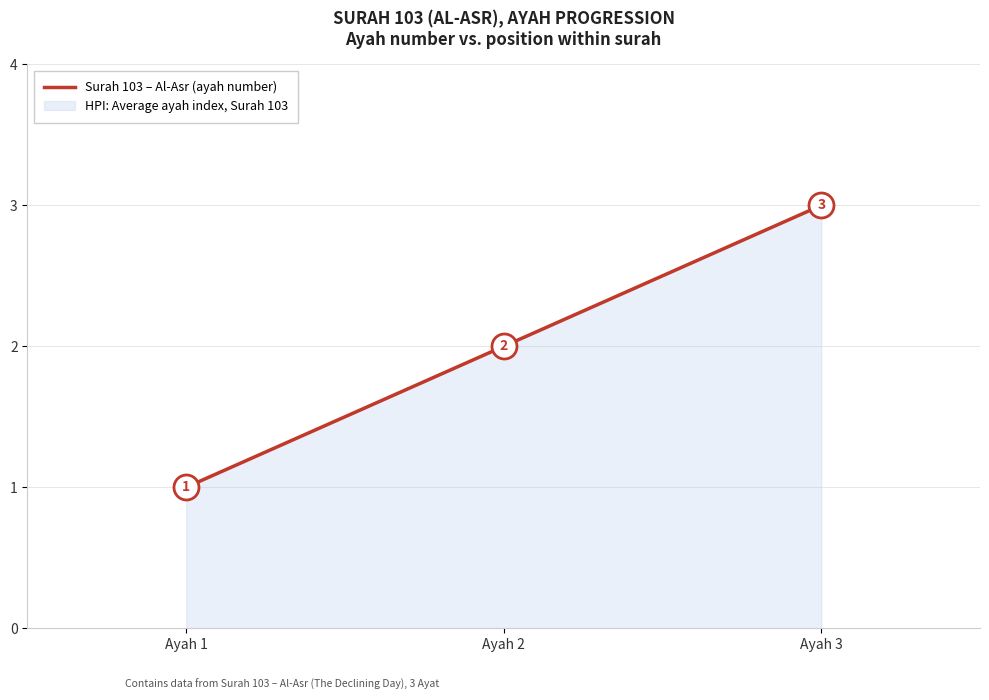

What is the greatest value displayed?

3